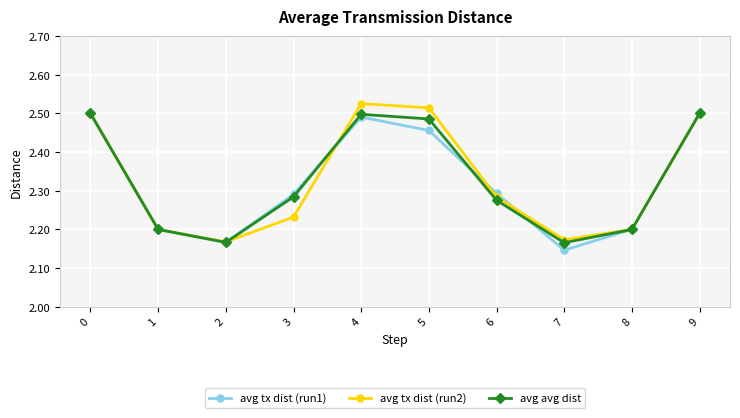

Is it true that avg avg dist equals 0.7 at 6?

False